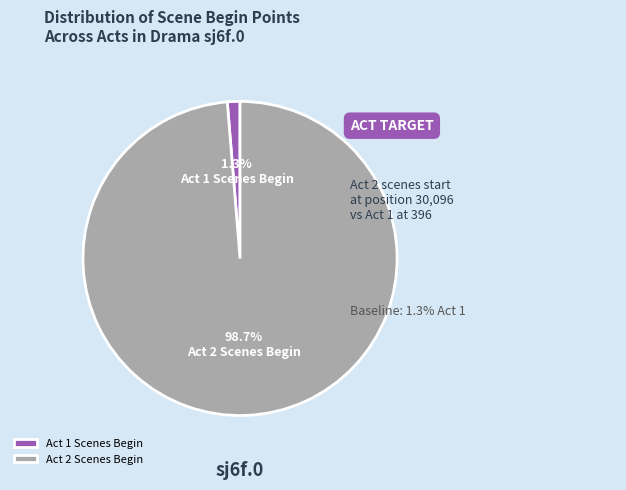

What portion of the pie excludes Act 2 Scenes Begin?

1.3%